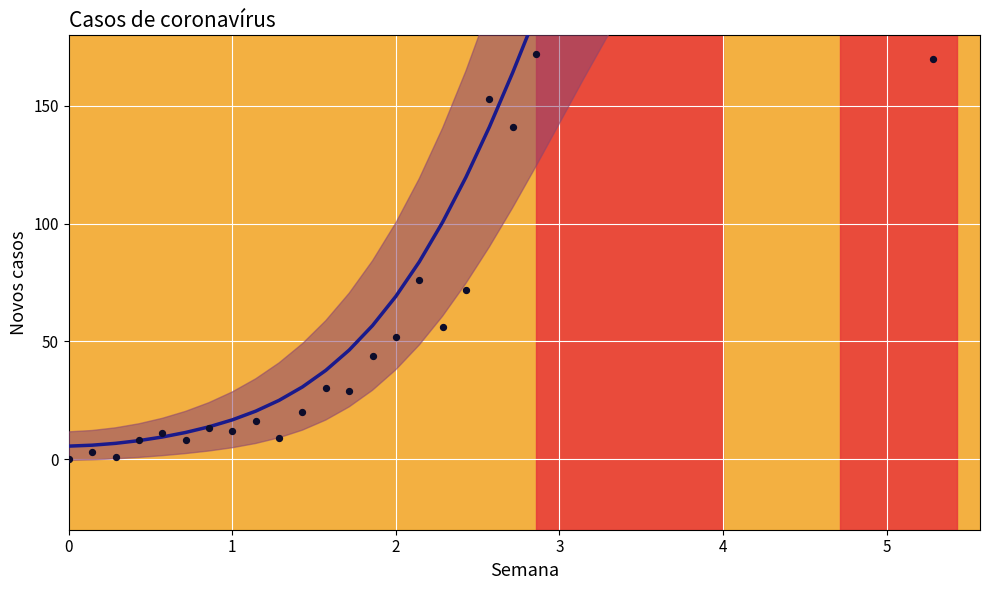

Which series has the largest total across all categories?

Tendência suavizada